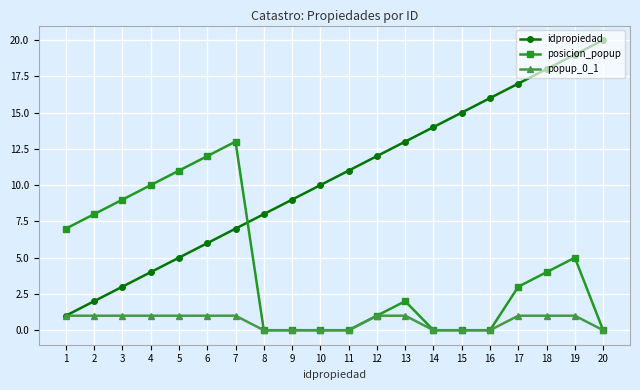

Which series ends up on top after the final intersection of posicion_popup and idpropiedad?

idpropiedad